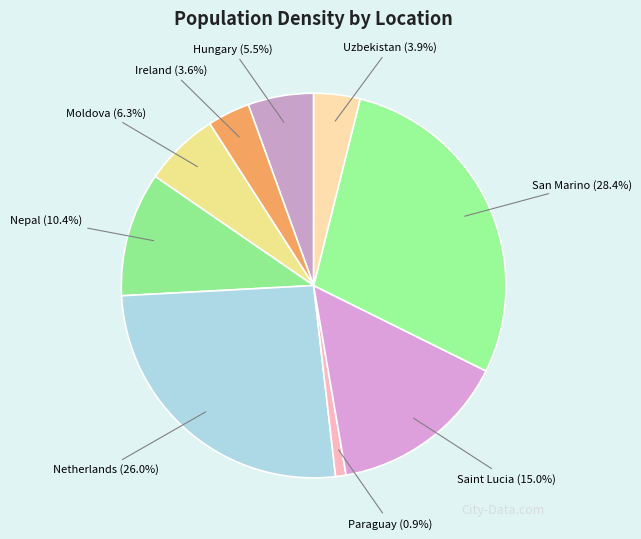

Which slice is the largest?

San Marino